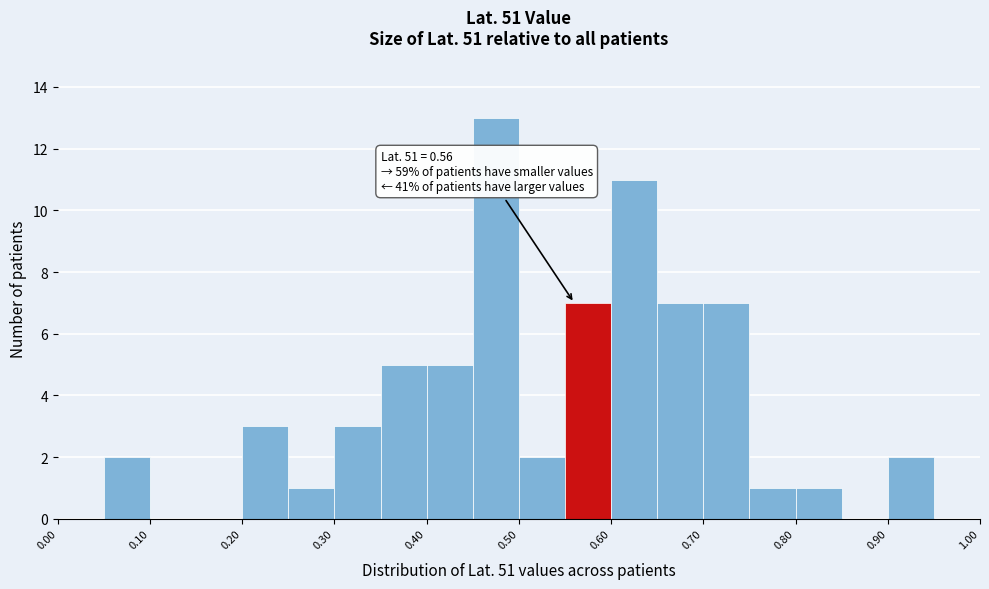

Which range on the x-axis has the tallest bar?

0.45 to 0.50